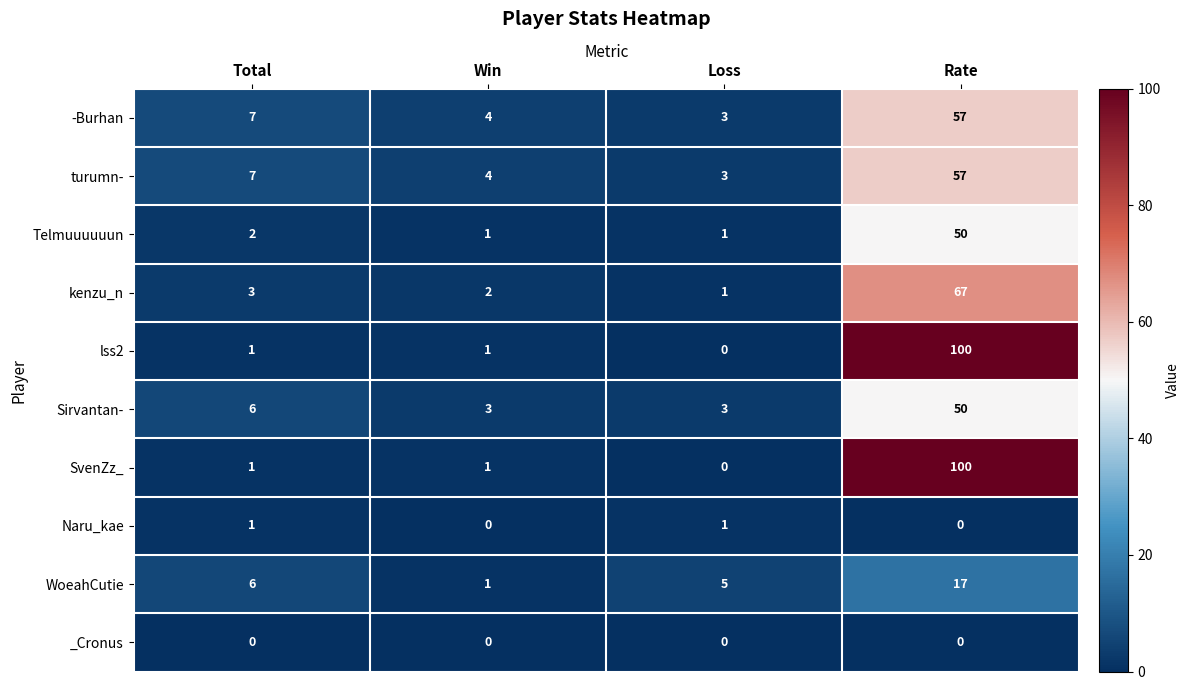

The lss2 series shows 145 at Rate. True or false?

False